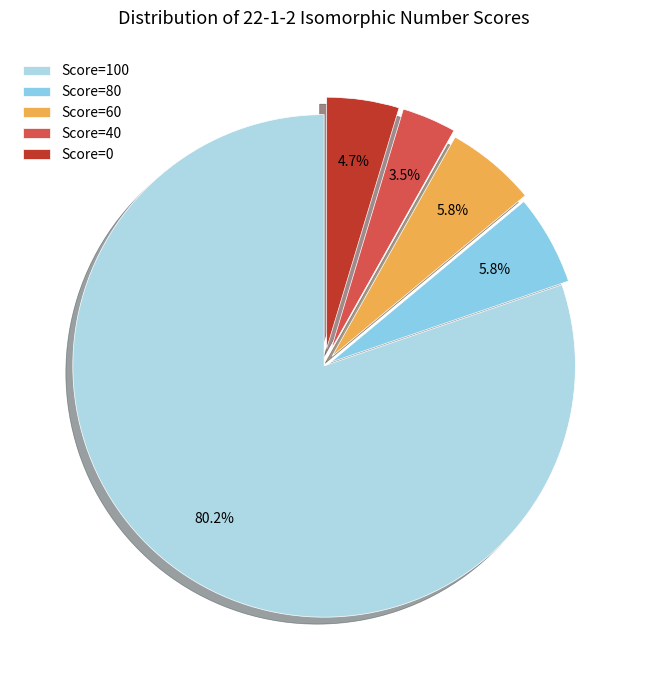

Does any single category account for the majority?

Yes